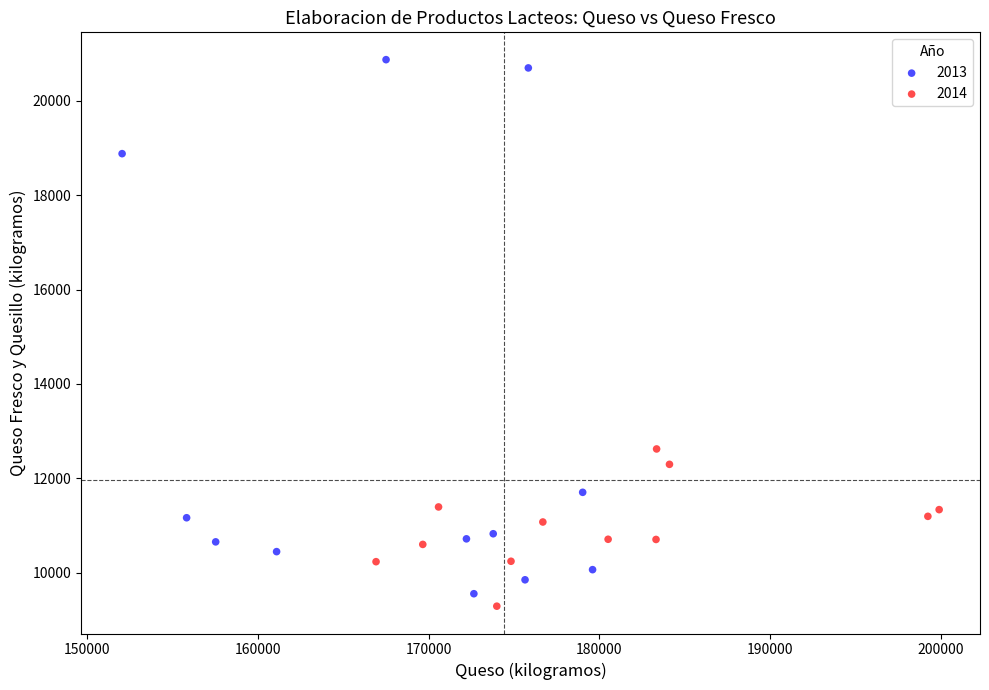

Which series has the widest spread of Y values?

2013